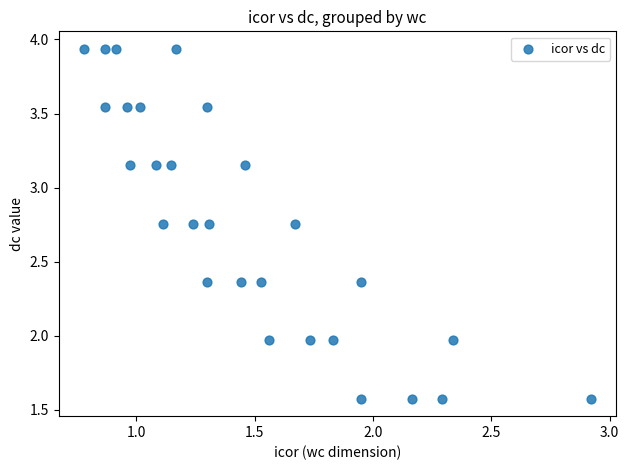

What is the range of X values (max minus min)?

2.1